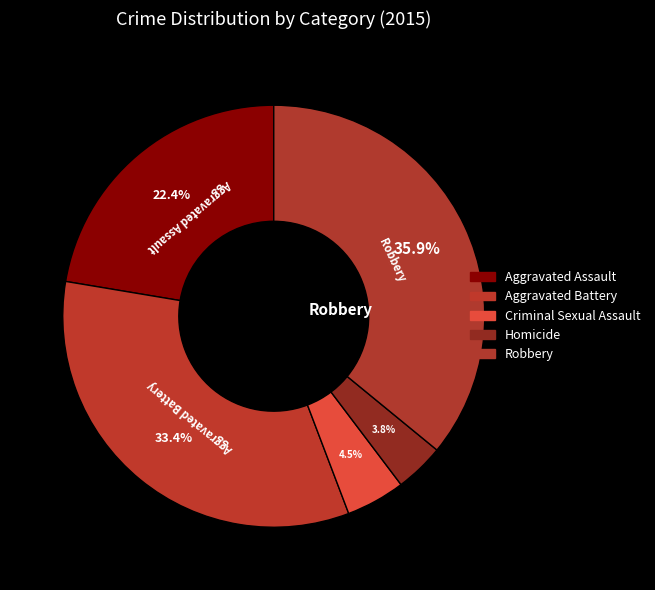

To the nearest percent, what is the difference between the largest and smallest slice percentages?

32%